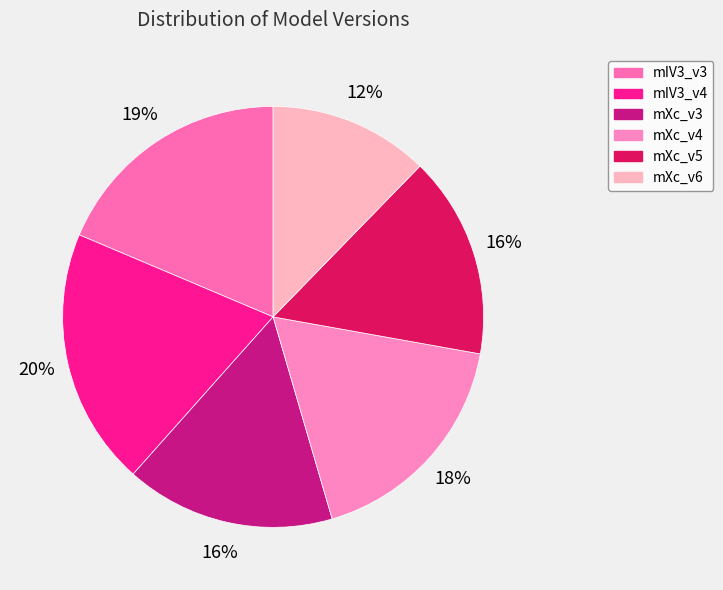

Rank the categories by value from lowest to highest.

mXc_v6, mXc_v5, mXc_v3, mXc_v4, mIV3_v3, mIV3_v4